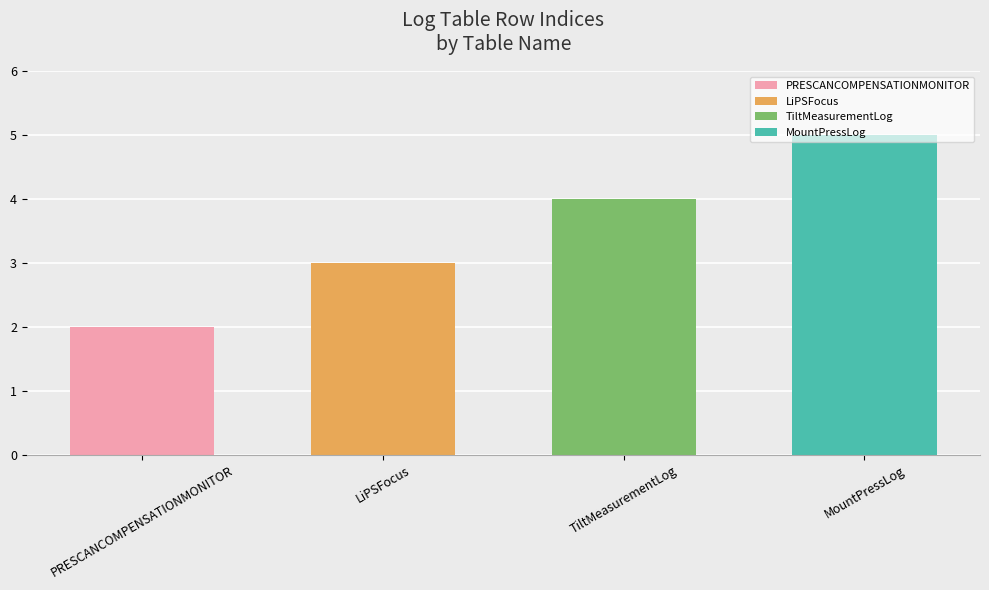

What is the sum of the values at PRESCANCOMPENSATIONMONITOR and LiPSFocus?

5